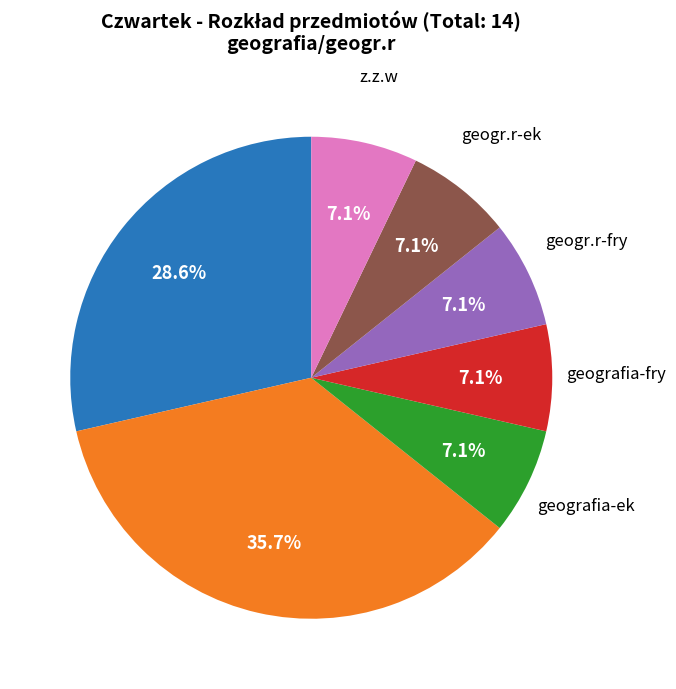

Is there any slice that represents more than half of the pie?

No